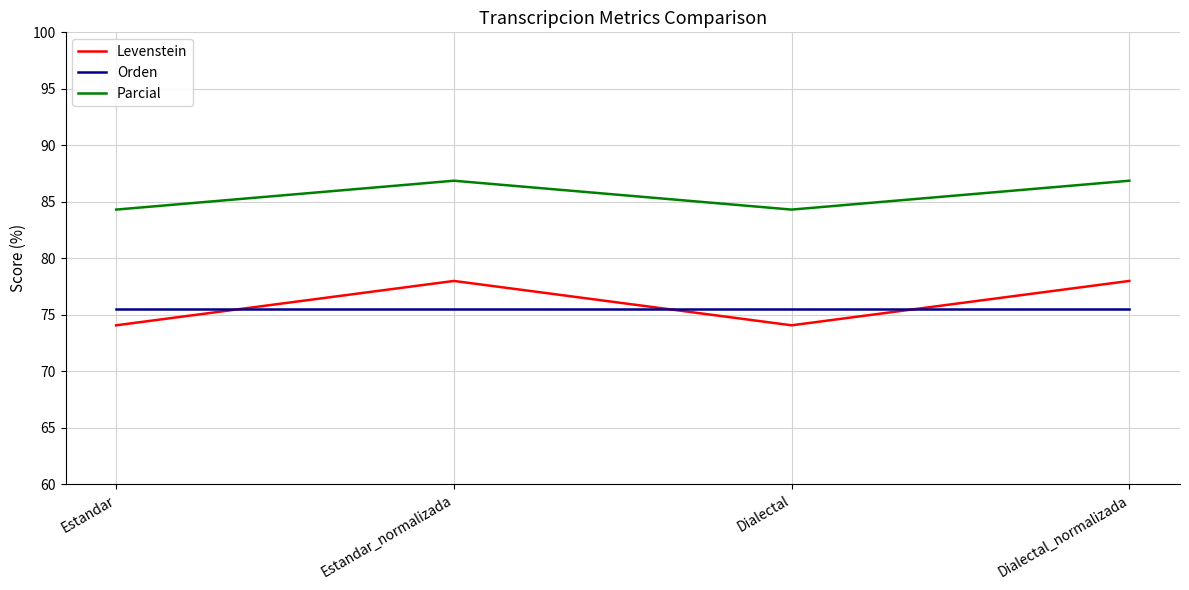

What position from the right is Dialectal?

2